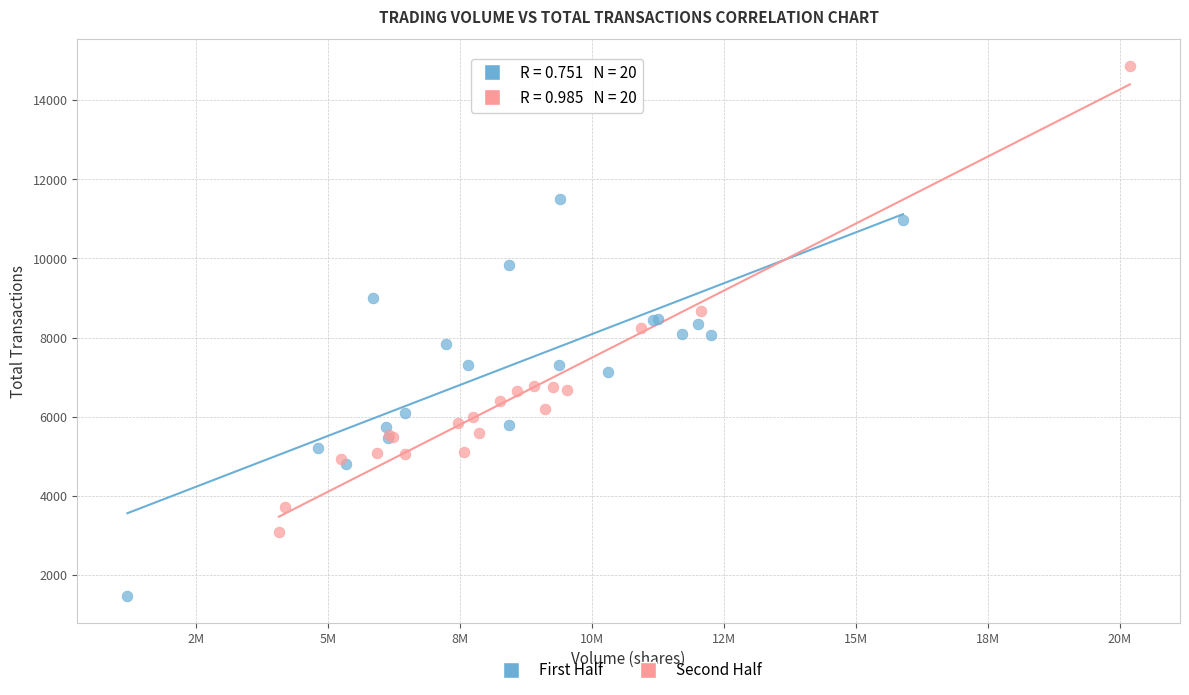

What are all the series names shown in the legend?

First Half, Second Half